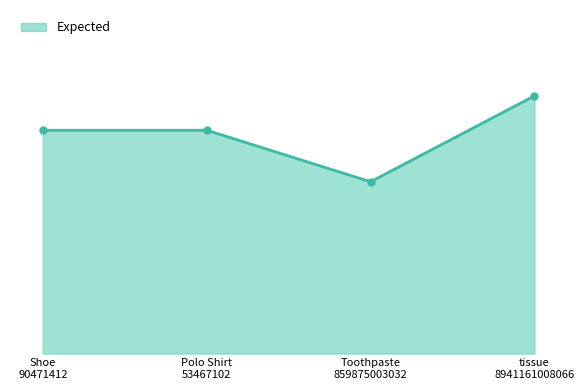

Does the chart display data point markers on the line(s)?

No